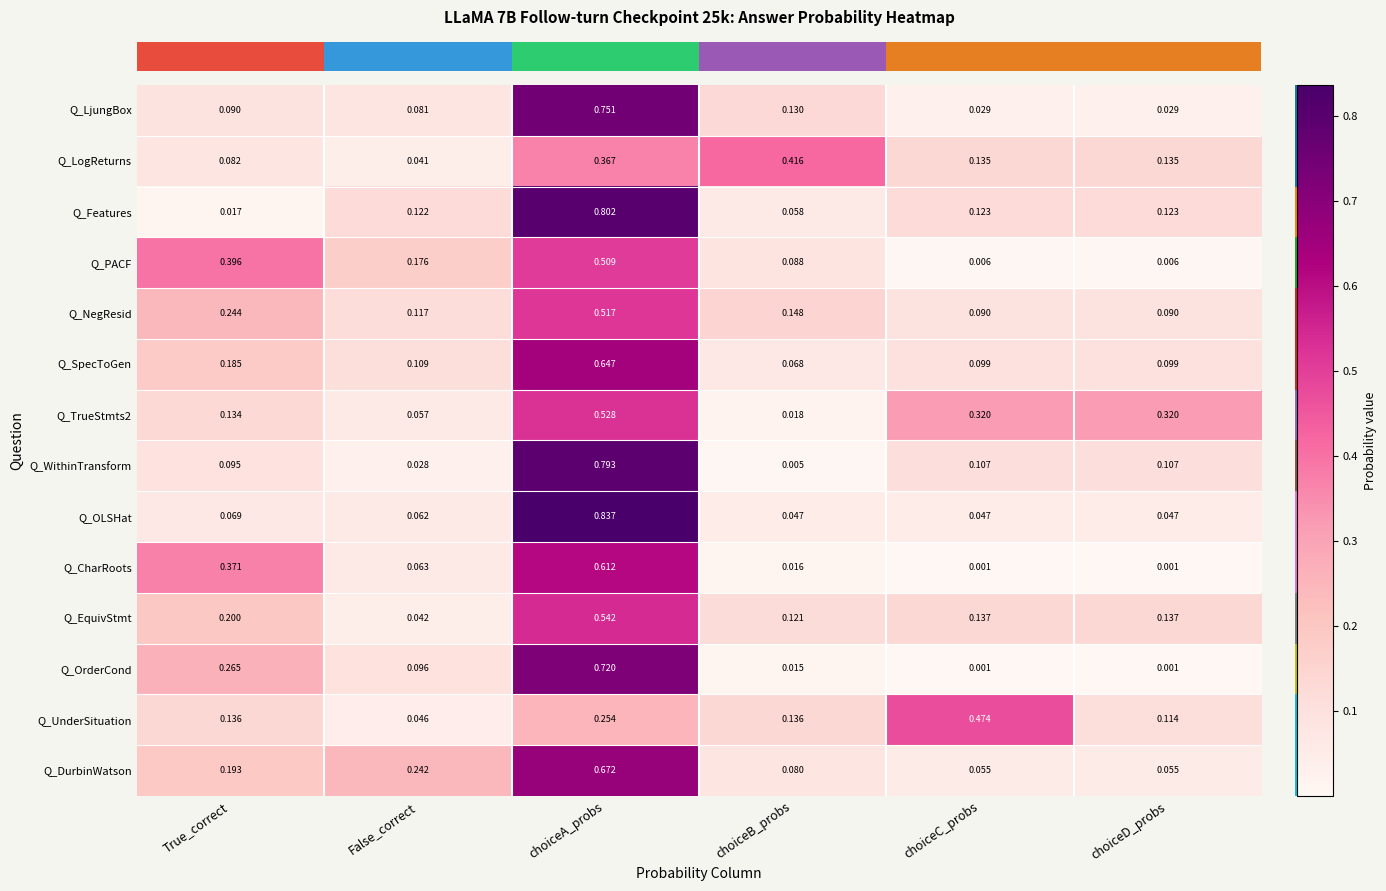

Where is Q_LogReturns nearest to the value 0?

False_correct